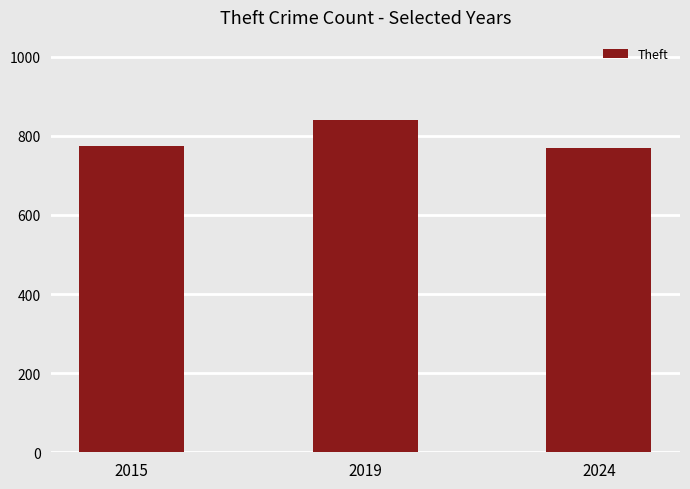

What value does the data have at 2019?

841